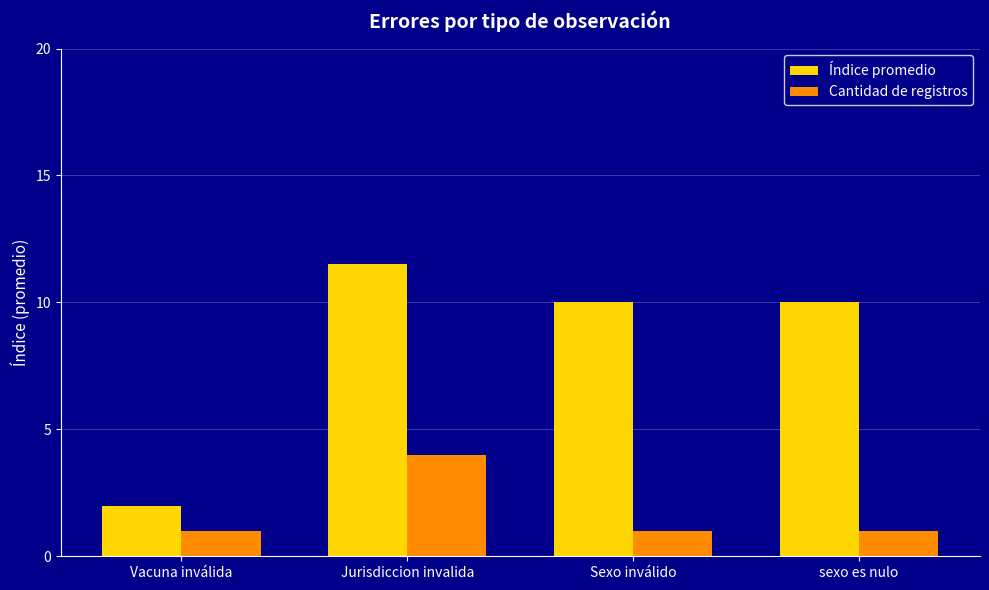

Which series has the largest total across all categories?

Índice promedio